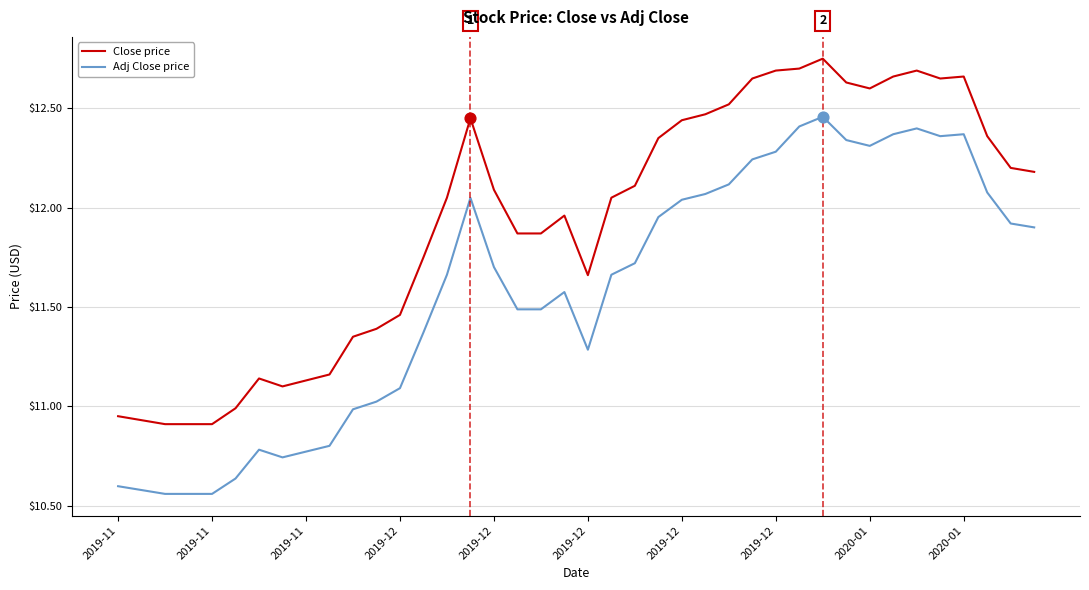

Which series has the widest spread of values?

Adj Close price